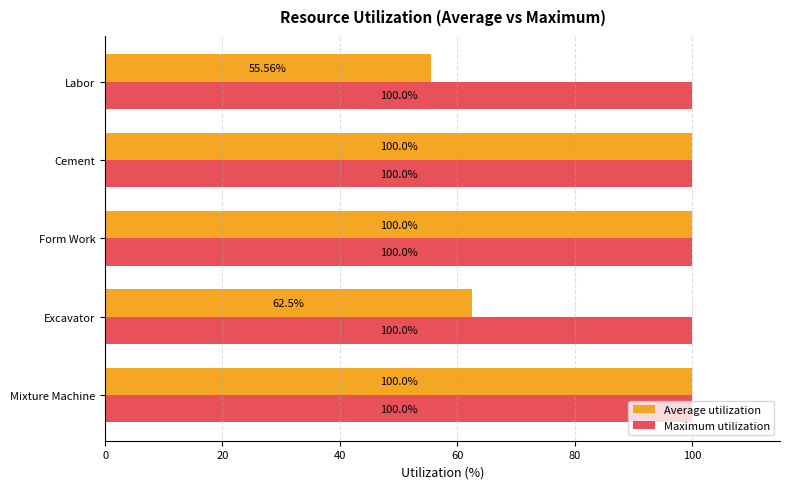

Rank the series by their average value, from lowest to highest.

Average utilization, Maximum utilization